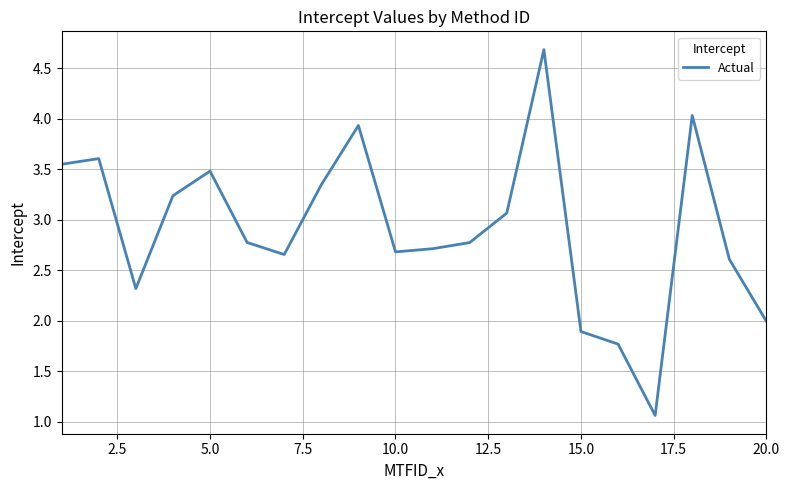

How many lines are shown in the chart?

1